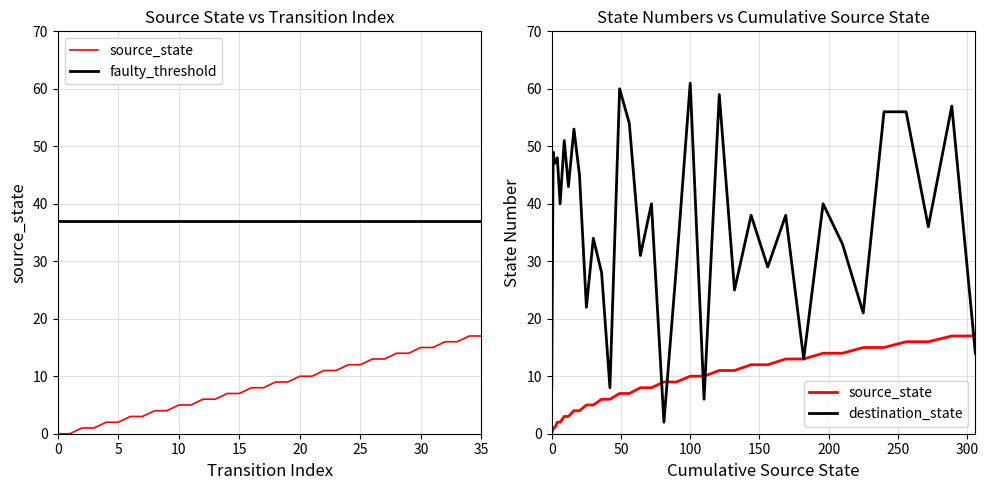

Which has a higher value, 14 or 29?

29